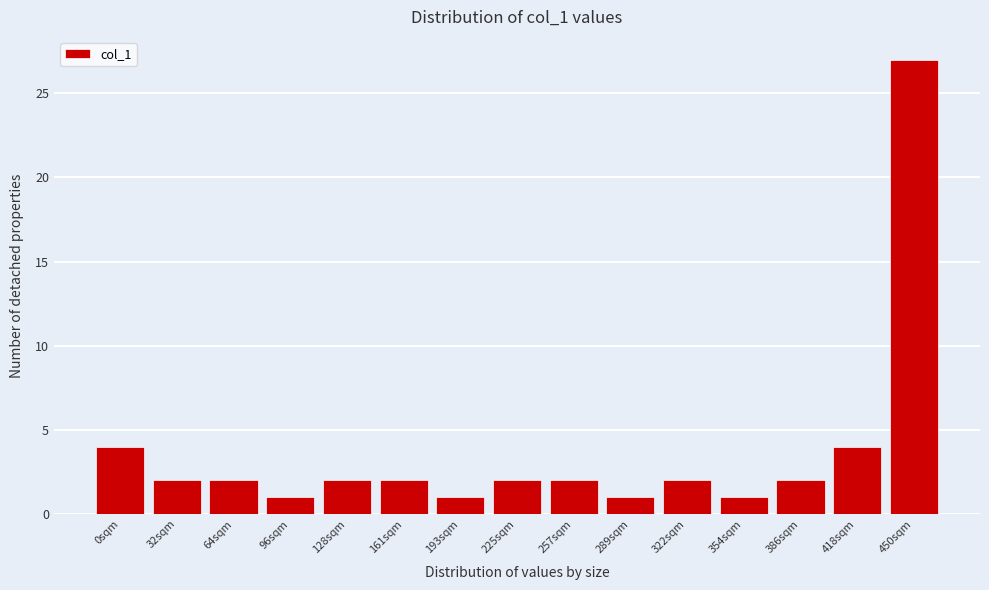

Reading right to left, what are all the values shown in this chart?

450sqm=27	418sqm=4	386sqm=2	354sqm=1	322sqm=2	289sqm=1	257sqm=2	225sqm=2	193sqm=1	161sqm=2	128sqm=2	96sqm=1	64sqm=2	32sqm=2	0sqm=4